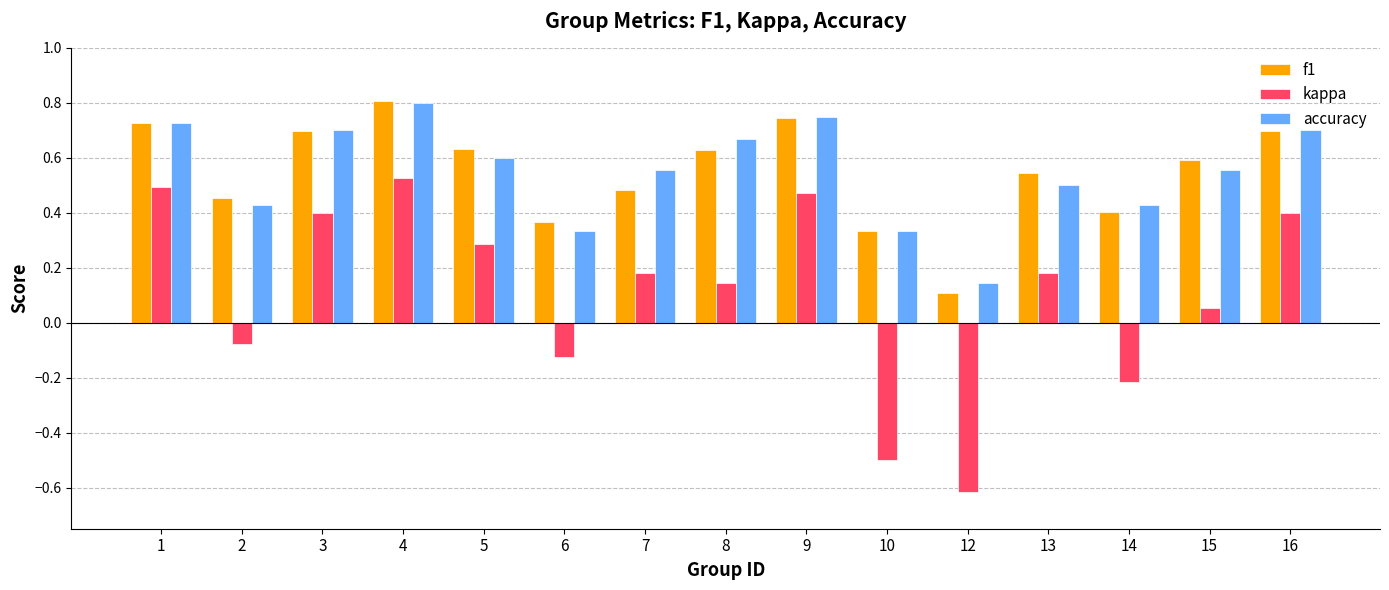

The value of accuracy at 1 is 1.1. True or false?

False